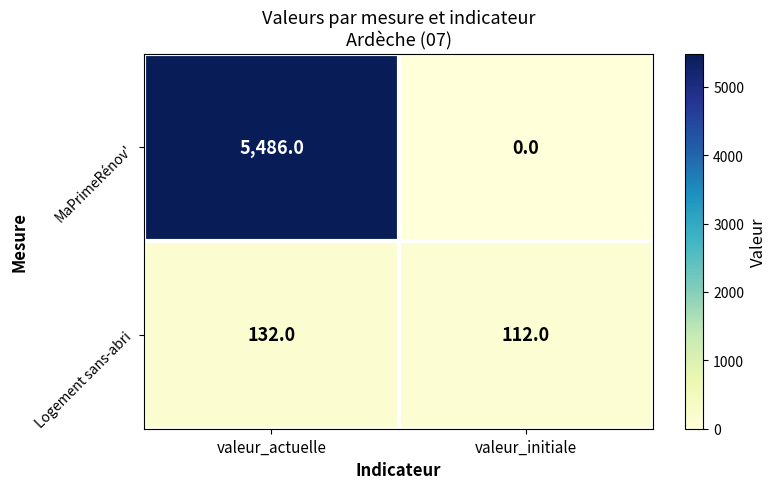

What is the sum of the MaPrimeRénov' values at valeur_initiale and valeur_actuelle?

5486